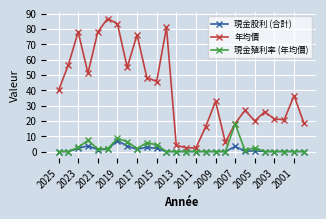

Which series has the widest spread of values?

年均價